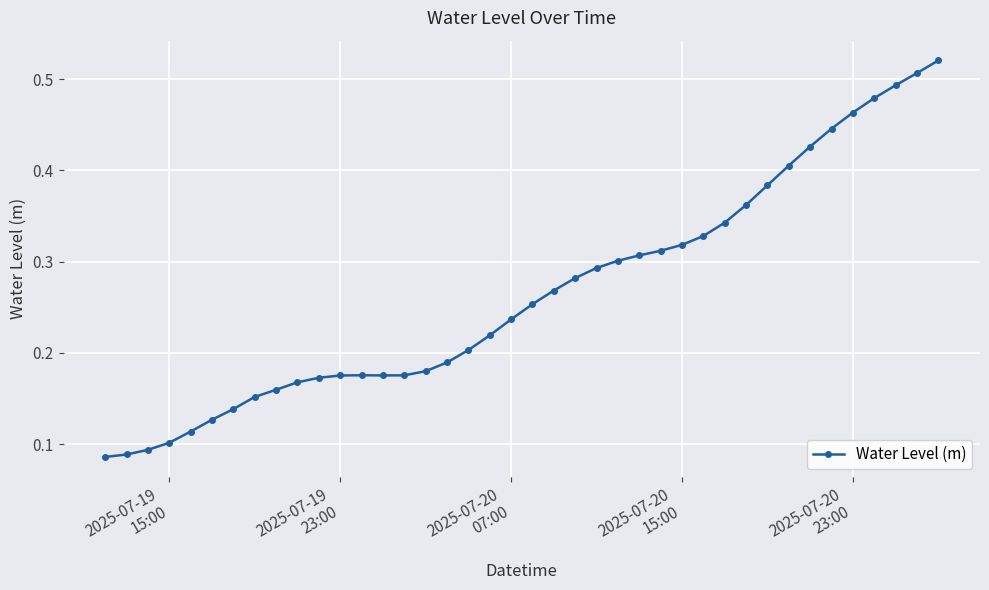

Count the values in the range 0 to 1.

40